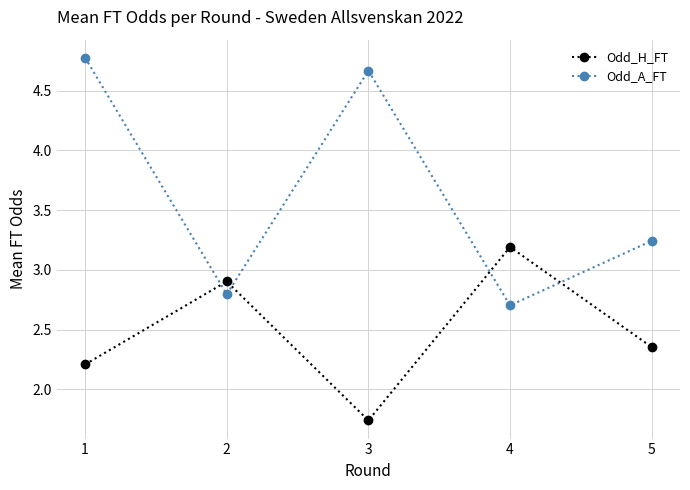

What is the value of the Odd_A_FT point at the 4th from the left?

2.7